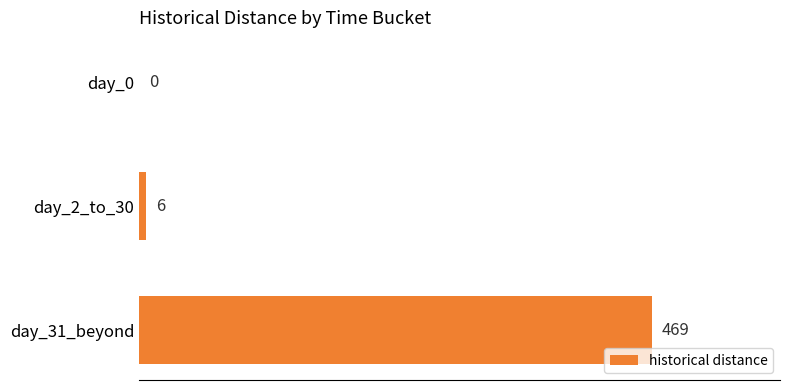

True or false: the data shows 693 at day_31_beyond.

False